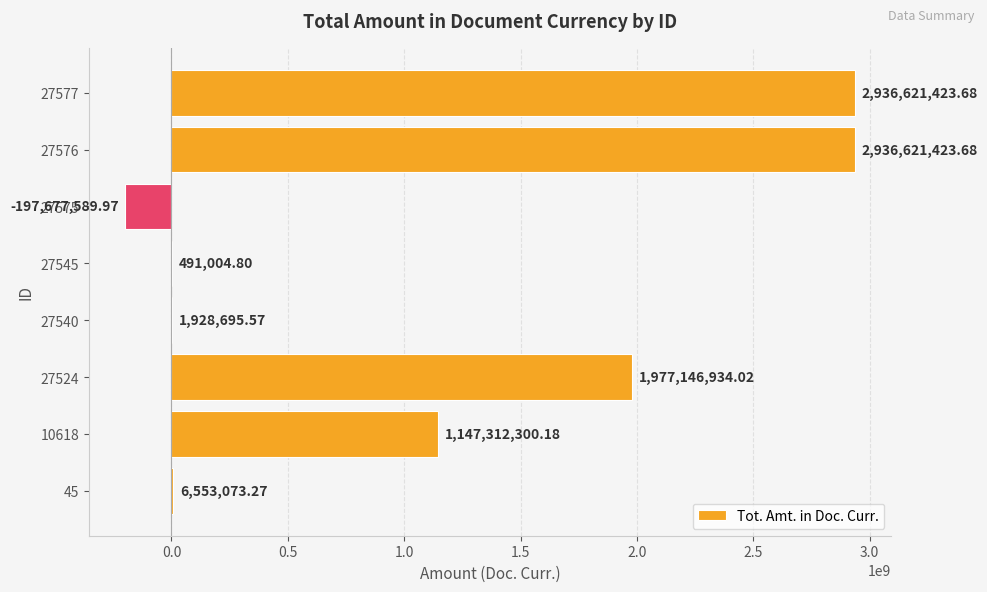

Are the bars horizontal?

Yes